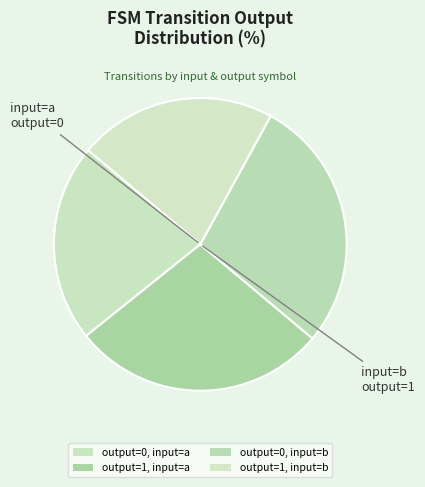

To the nearest percent, what is the combined percentage of output=1, input=a and output=1, input=b?

50%